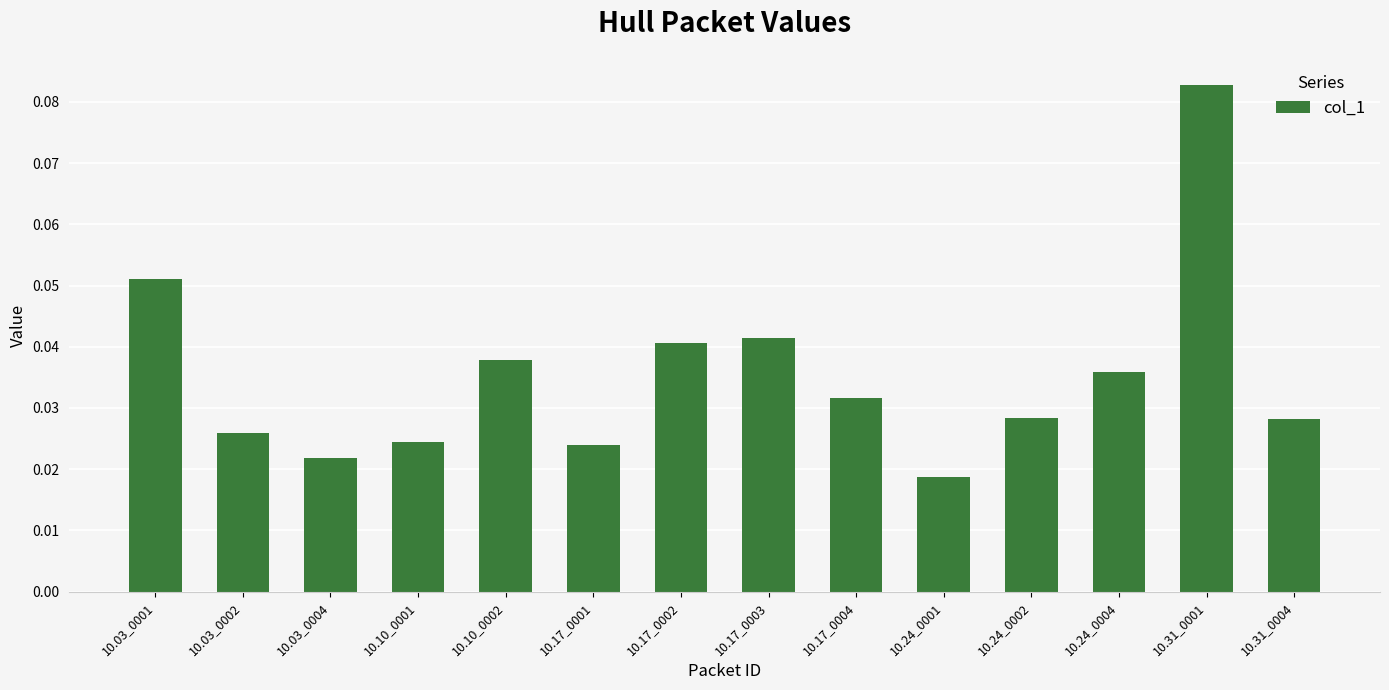

At which label is the value closest to 0?

10.24_0001